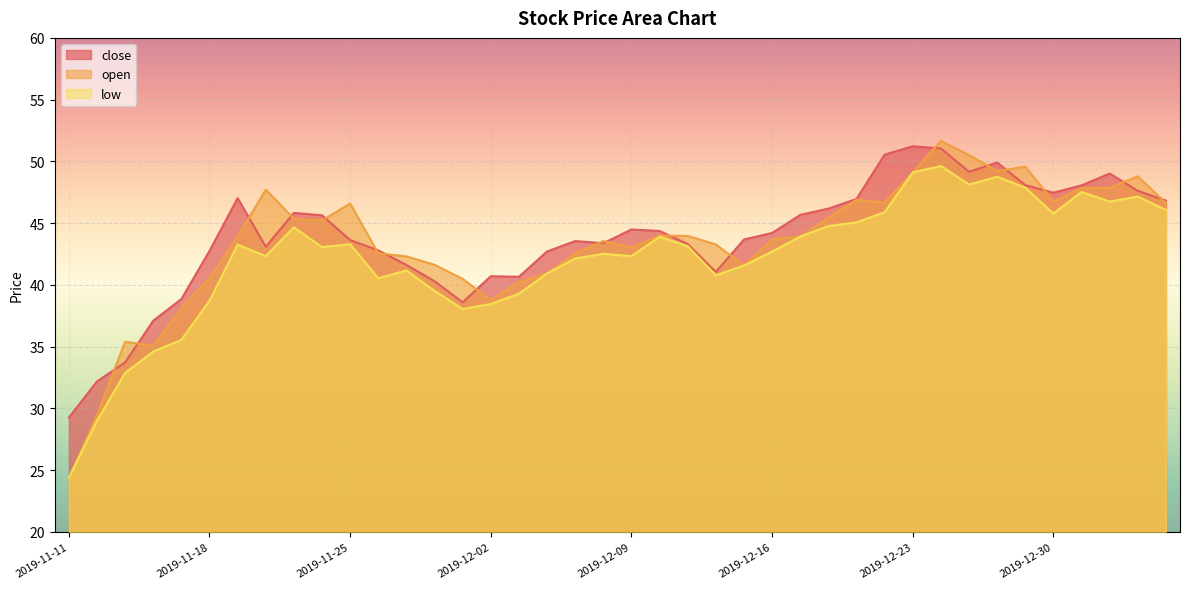

Reading right to left, transcribe all the data shown in this chart.

close: 2020-01-06=46.8	2020-01-03=47.6	2020-01-02=49.0	2019-12-31=48.1	2019-12-30=47.5	2019-12-27=48.1	2019-12-26=49.9	2019-12-25=49.2	2019-12-24=51.0	2019-12-23=51.2	2019-12-20=50.5	2019-12-19=47.0	2019-12-18=46.2	2019-12-17=45.7	2019-12-16=44.2	2019-12-13=43.7	2019-12-12=41.0	2019-12-11=43.3	2019-12-10=44.4	2019-12-09=44.5	2019-12-06=43.4	2019-12-05=43.5	2019-12-04=42.7	2019-12-03=40.7	2019-12-02=40.7	2019-11-29=38.6	2019-11-28=40.3	2019-11-27=41.6	2019-11-26=42.8	2019-11-25=43.6	2019-11-22=45.6	2019-11-21=45.8	2019-11-20=43.1	2019-11-19=47.0	2019-11-18=42.8	2019-11-15=38.9	2019-11-14=37.1	2019-11-13=33.7	2019-11-12=32.2	2019-11-11=29.3
open: 2020-01-06=46.6	2020-01-03=48.8	2020-01-02=47.9	2019-12-31=47.8	2019-12-30=46.8	2019-12-27=49.6	2019-12-26=49.2	2019-12-25=50.5	2019-12-24=51.7	2019-12-23=49.1	2019-12-20=46.7	2019-12-19=46.9	2019-12-18=45.5	2019-12-17=43.9	2019-12-16=43.7	2019-12-13=41.6	2019-12-12=43.3	2019-12-11=44.0	2019-12-10=44.0	2019-12-09=43.0	2019-12-06=43.5	2019-12-05=42.6	2019-12-04=40.9	2019-12-03=40.2	2019-12-02=38.8	2019-11-29=40.5	2019-11-28=41.6	2019-11-27=42.3	2019-11-26=42.6	2019-11-25=46.6	2019-11-22=45.2	2019-11-21=45.4	2019-11-20=47.7	2019-11-19=43.9	2019-11-18=40.6	2019-11-15=38.1	2019-11-14=35.1	2019-11-13=35.4	2019-11-12=29.5	2019-11-11=24.4
low: 2020-01-06=46.1	2020-01-03=47.1	2020-01-02=46.8	2019-12-31=47.5	2019-12-30=45.8	2019-12-27=47.9	2019-12-26=48.8	2019-12-25=48.1	2019-12-24=49.6	2019-12-23=49.1	2019-12-20=45.9	2019-12-19=45.1	2019-12-18=44.8	2019-12-17=43.9	2019-12-16=42.7	2019-12-13=41.6	2019-12-12=40.8	2019-12-11=43.1	2019-12-10=43.9	2019-12-09=42.3	2019-12-06=42.5	2019-12-05=42.1	2019-12-04=40.9	2019-12-03=39.3	2019-12-02=38.5	2019-11-29=38.0	2019-11-28=39.5	2019-11-27=41.2	2019-11-26=40.5	2019-11-25=43.3	2019-11-22=43.1	2019-11-21=44.7	2019-11-20=42.3	2019-11-19=43.3	2019-11-18=38.7	2019-11-15=35.5	2019-11-14=34.6	2019-11-13=32.9	2019-11-12=29.0	2019-11-11=24.4